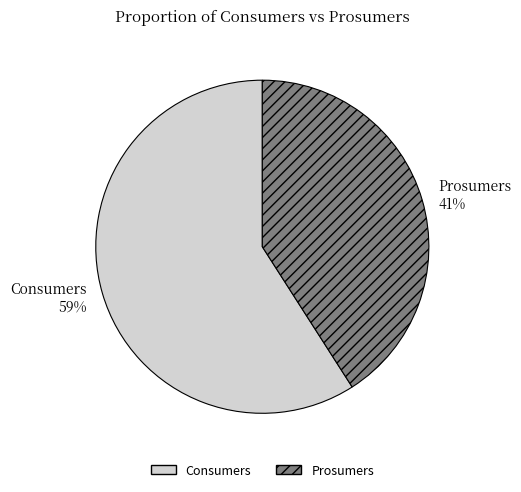

What is the smallest slice in the pie chart?

Prosumers